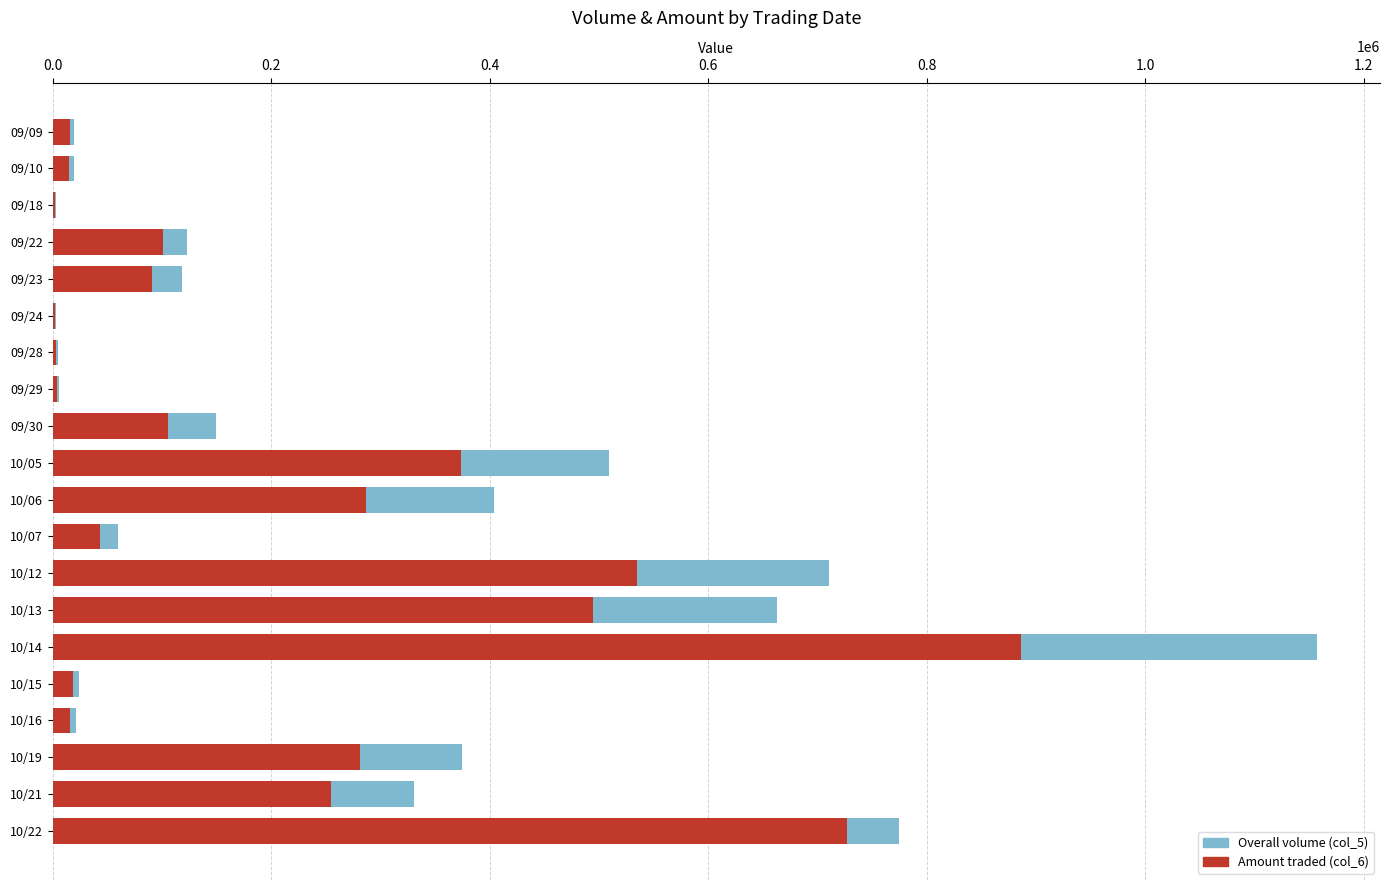

Count the number of categories in the chart.

20